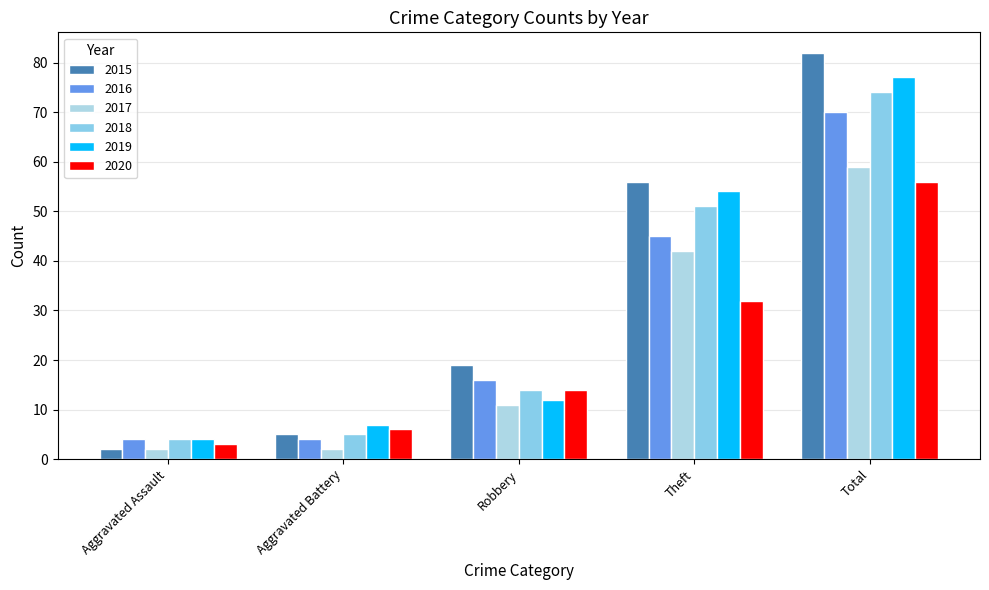

What is the label of the 3rd bar from the right?

Robbery